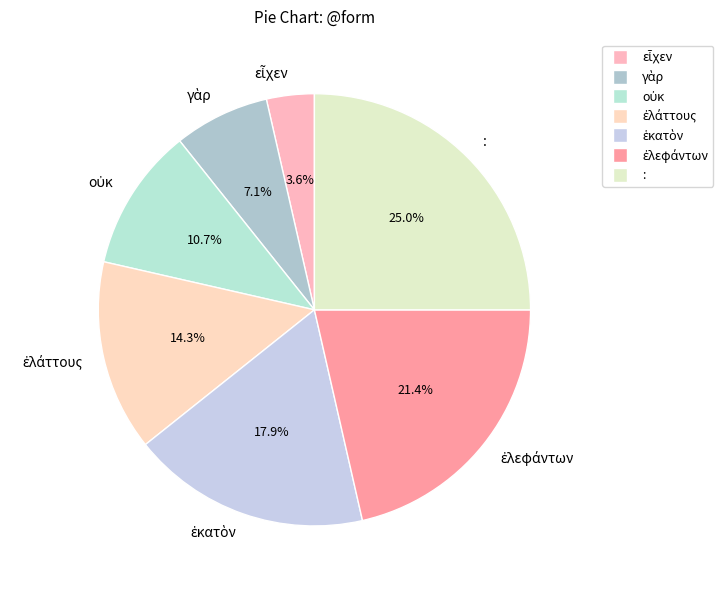

Is there a majority slice in this chart?

No